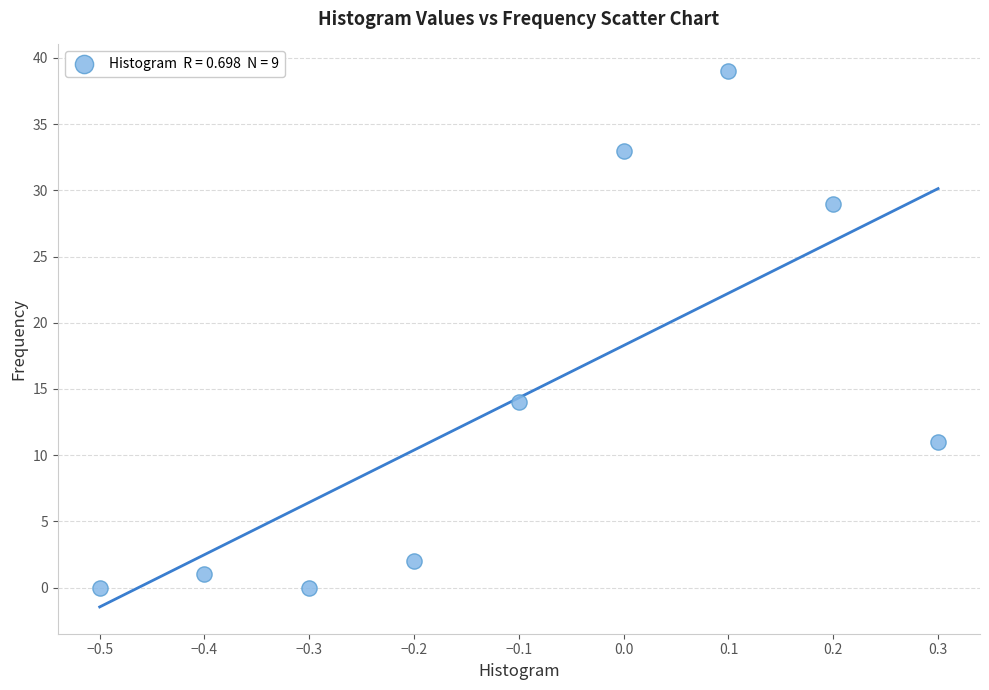

What is the range of Y values (max minus min)?

39